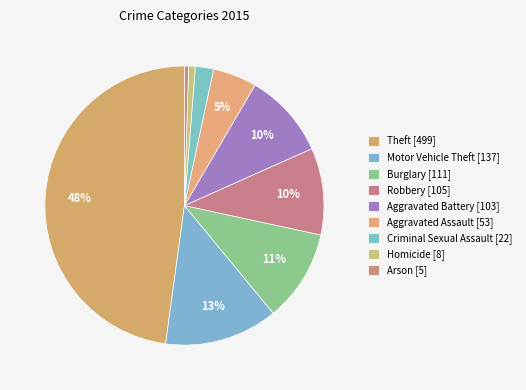

Is there a majority slice in this chart?

No